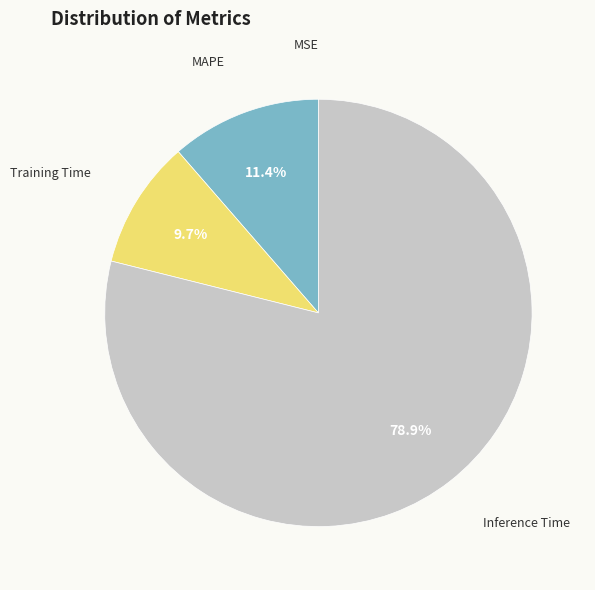

Which category has the biggest portion of the pie?

Inference Time